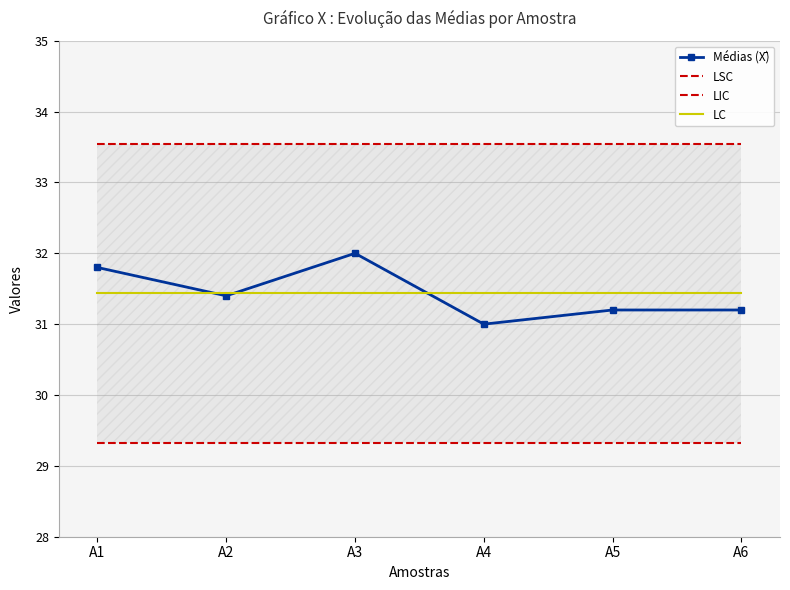

What are all the series names shown in the legend?

Médias (X̄), LSC, LIC, LC